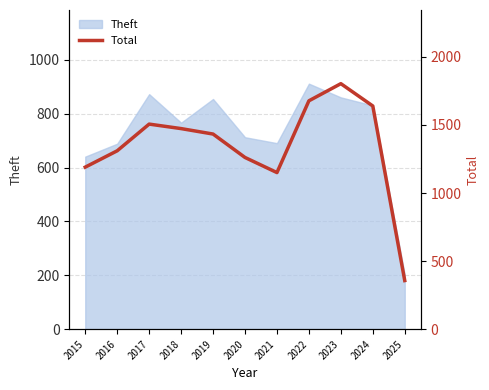

What is the minimum value for Theft?

202